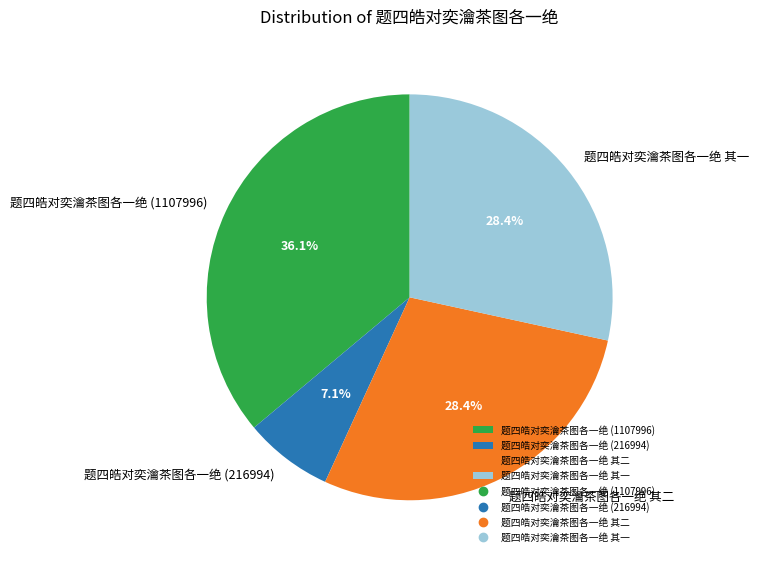

Does 题四皓对奕瀹茶图各一绝 其二 represent more than half of the total?

No